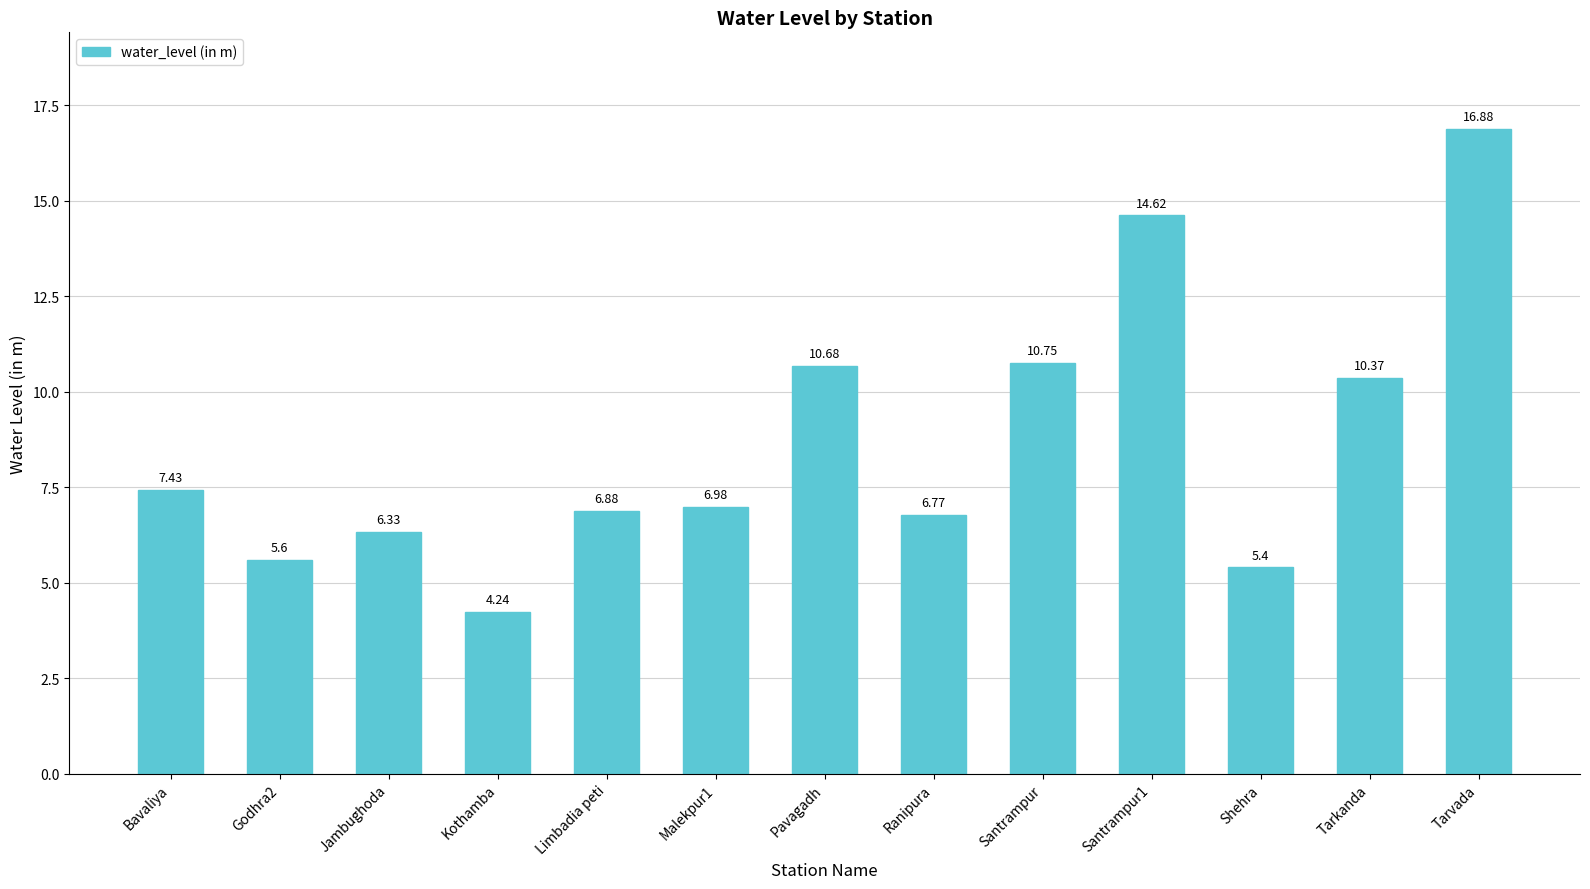

What is the change in value from Jambughoda to Santrampur?

+4.4